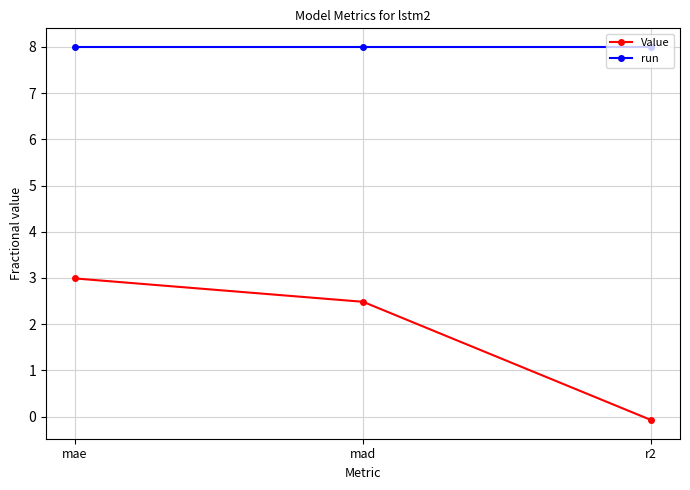

Count the number of data series in this chart.

2